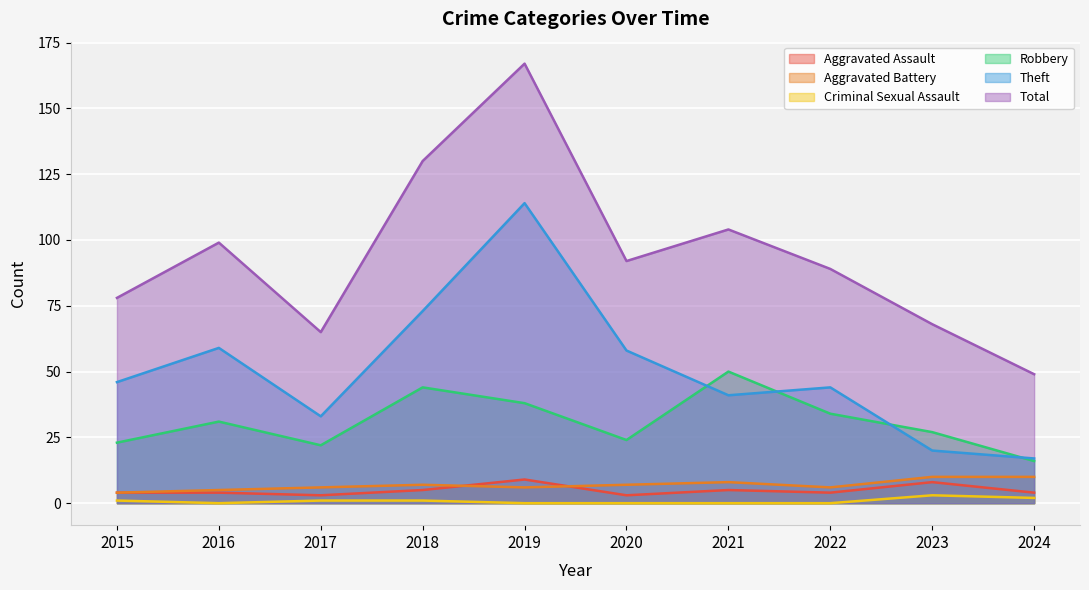

At which category does Total reach its first local valley?

2017